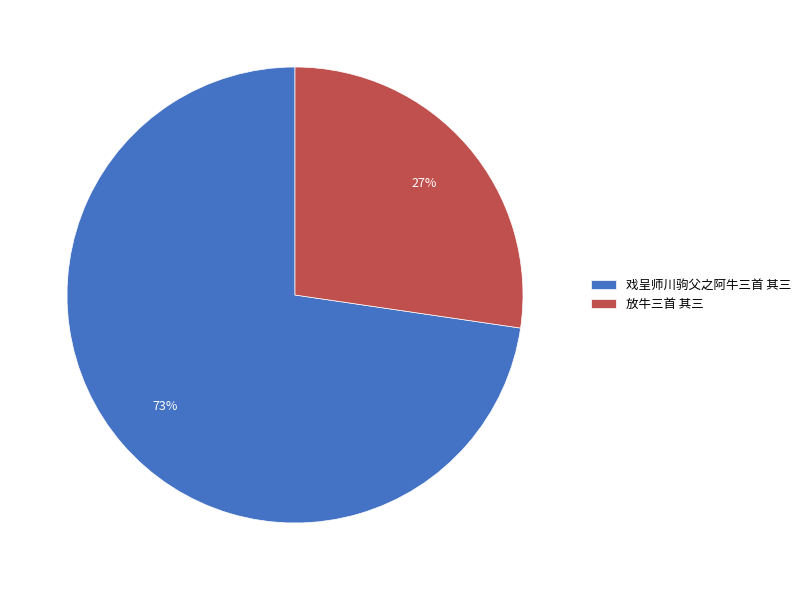

Which category accounts for the majority?

戏呈师川驹父之阿牛三首 其三